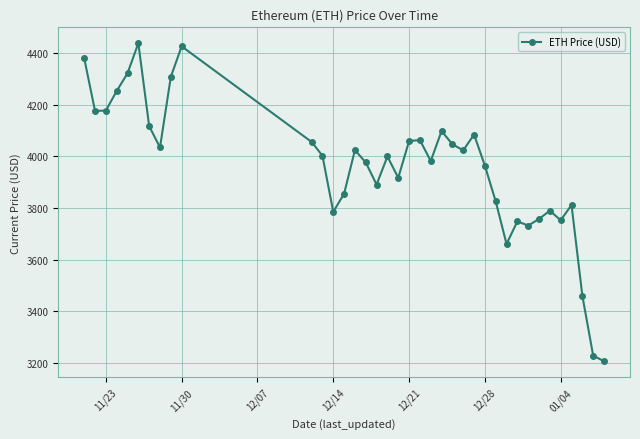

Does the chart display data point markers on the line(s)?

Yes